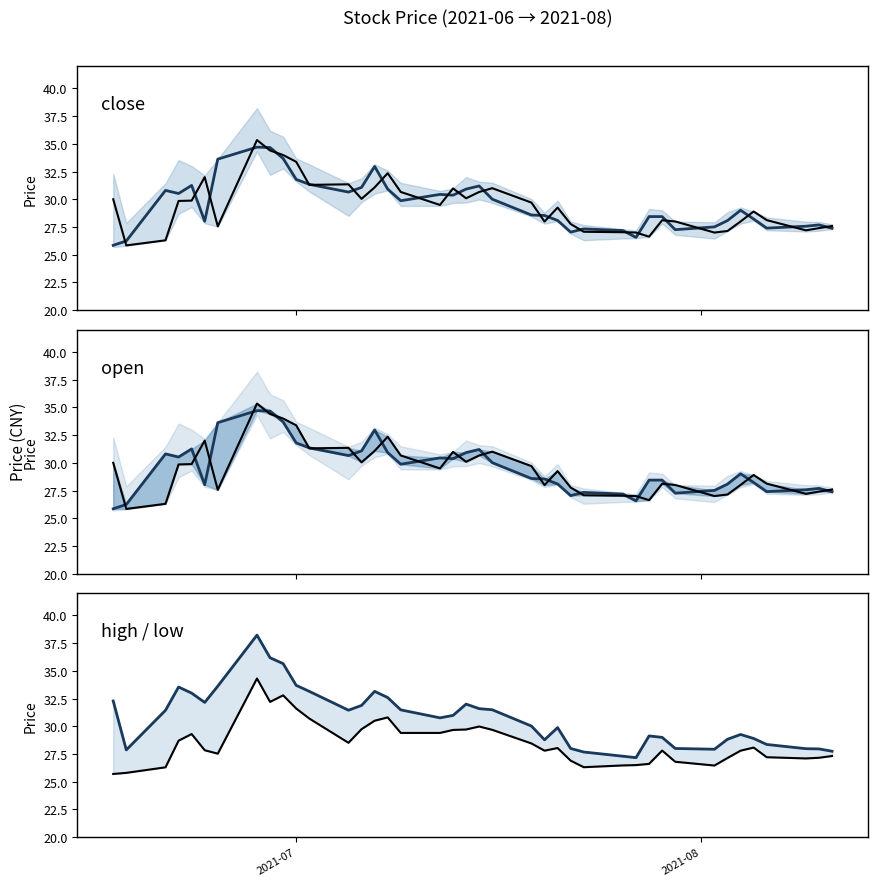

The close series shows 39.9 at 39. True or false?

False